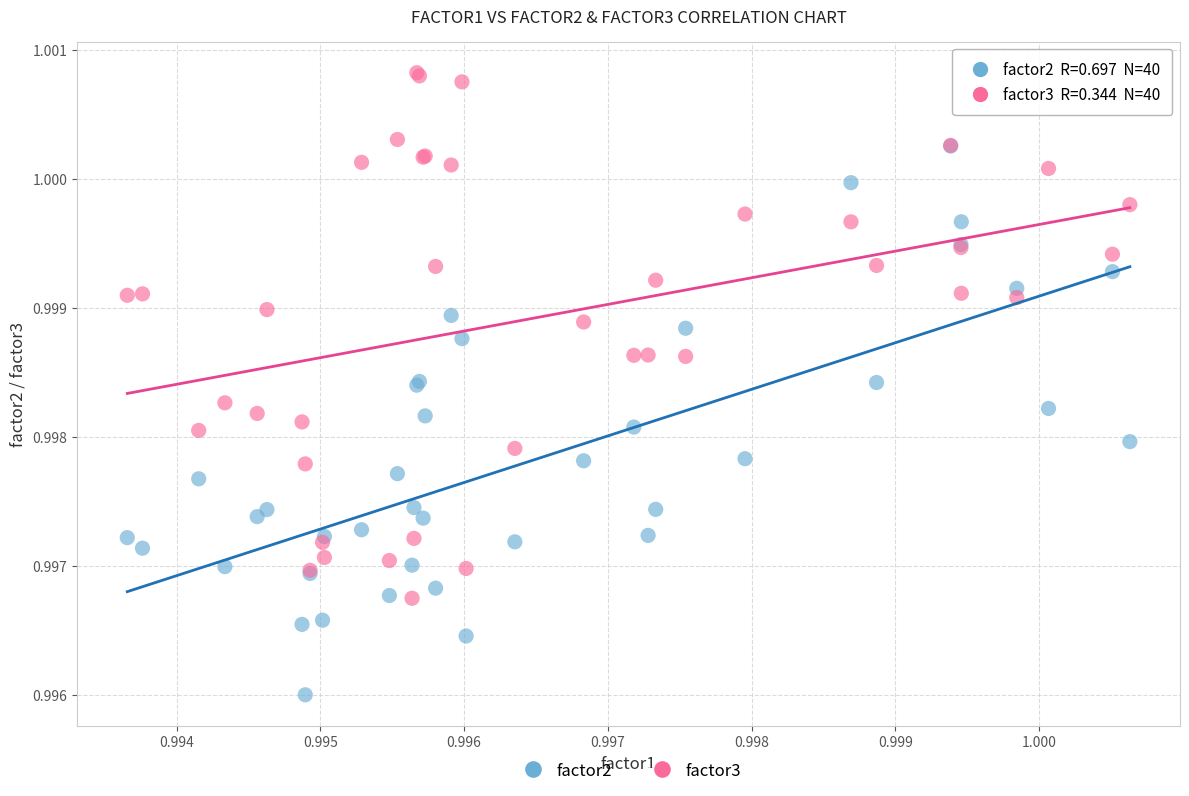

What are all the series names shown in the legend?

factor2, factor3